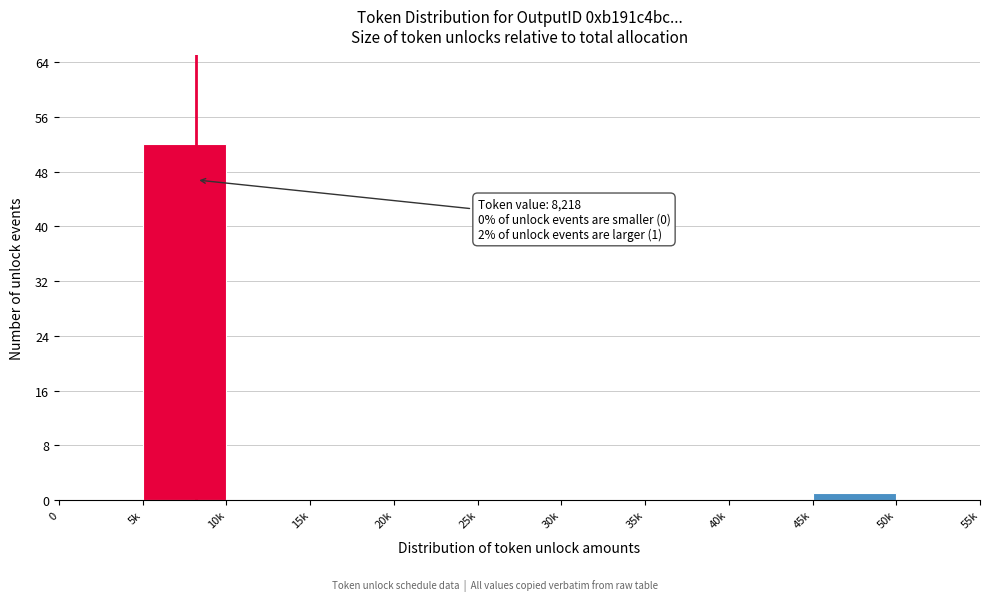

Reading left to right, transcribe all the data shown in this chart.

0=0	5k=52	10k=0	15k=0	20k=0	25k=0	30k=0	35k=0	40k=0	45k=1	50k=0